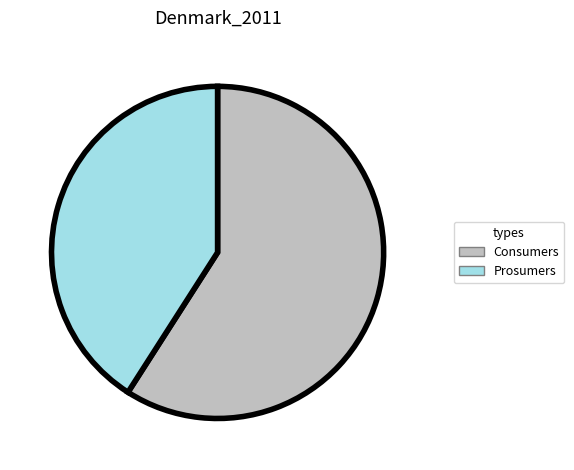

Is there a majority slice in this chart?

Yes